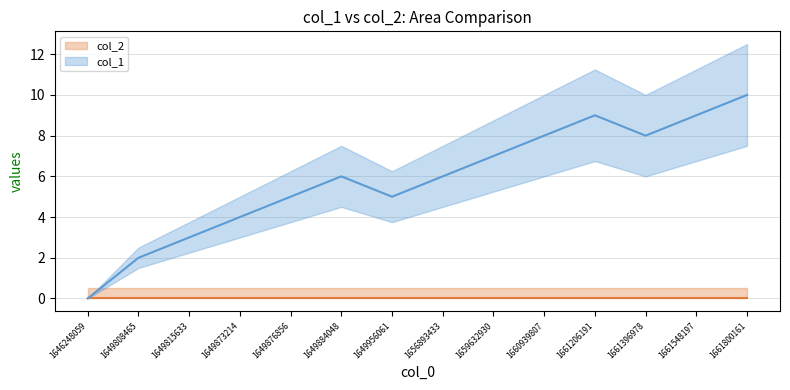

Rank the categories by value from highest to lowest.

1661800161, 1661206191, 1661548197, 1660939807, 1661396978, 1659632930, 1649884048, 1656893433, 1649876856, 1649956061, 1649873214, 1649815633, 1649808465, 1646248059